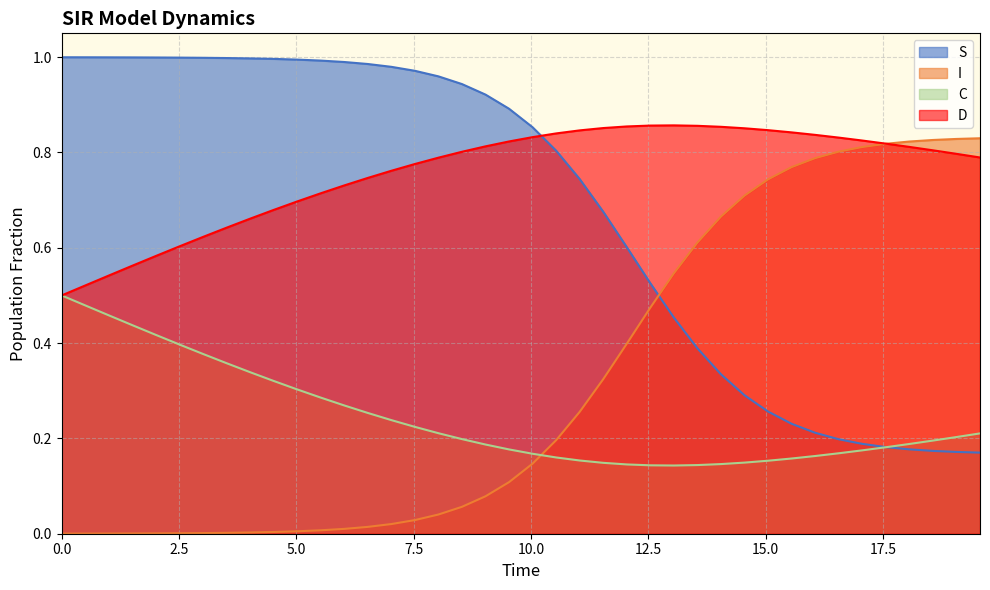

What is the label of the 8th point from the left?

17.5